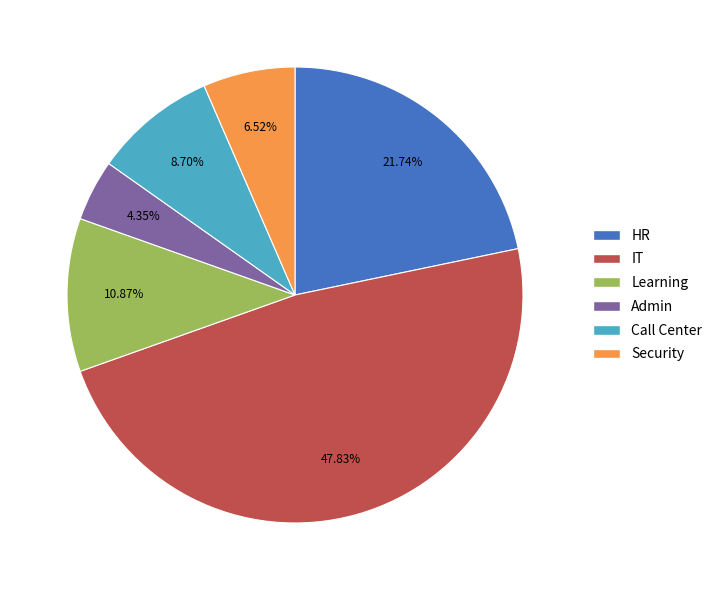

Which category has the biggest portion of the pie?

IT